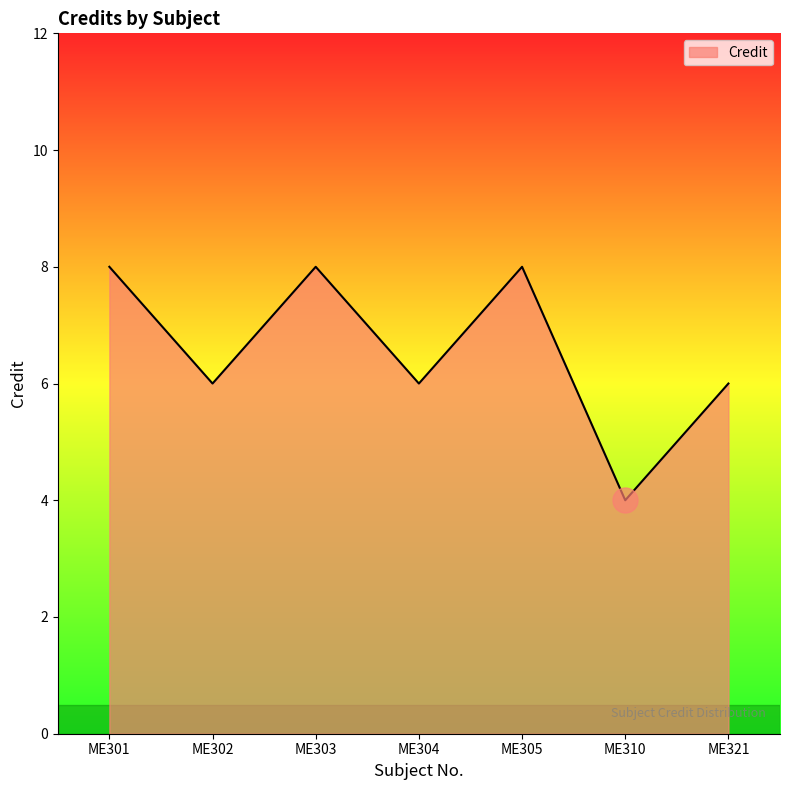

Which label corresponds to the smallest value in the chart?

ME310